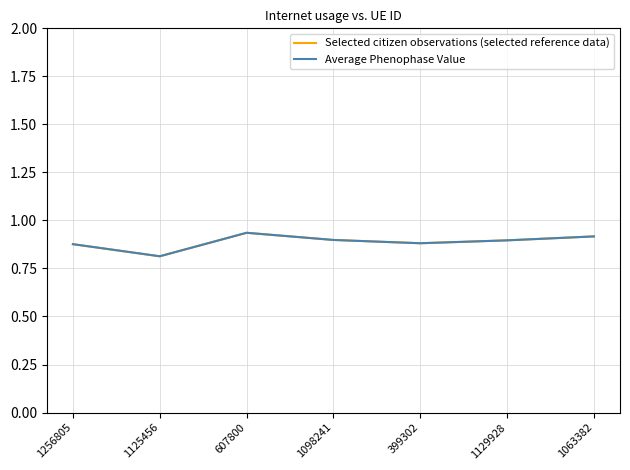

At which label is Average Phenophase Value closest to 0?

1125456